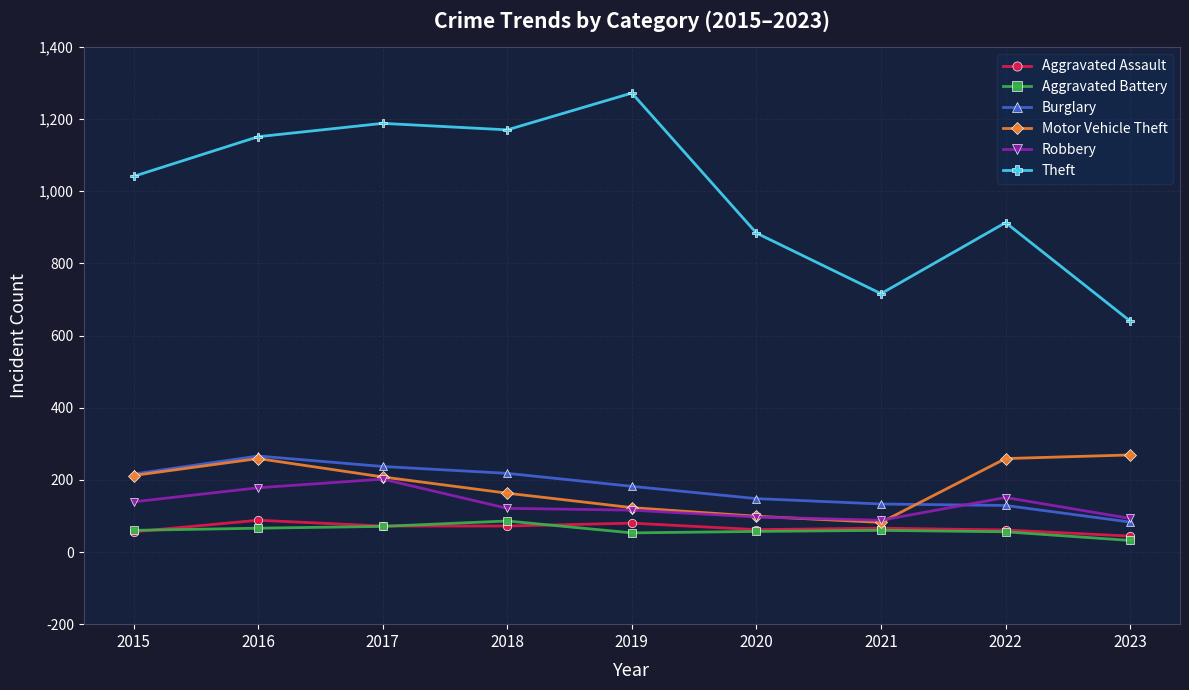

At which category does Burglary reach its first local peak?

2016